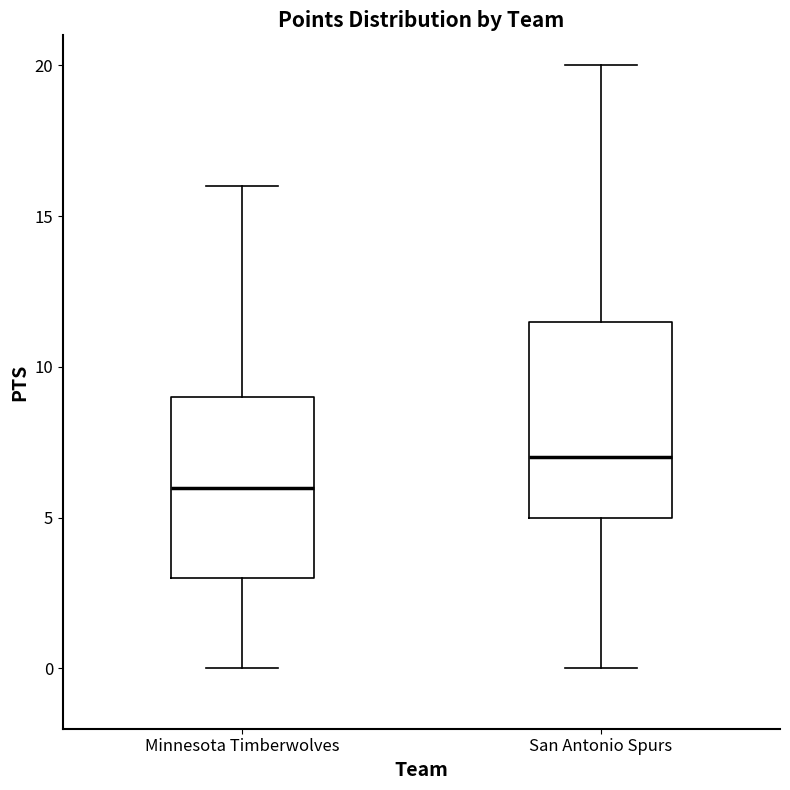

Reading left to right, transcribe this box plot: for each box, give where its median line is, the range the box spans, and where its two whiskers end, as read against the y-axis. The values are not printed on the chart, so give them approximately, as read against the axis.

Minnesota Timberwolves: median 6.0, box 3.0 to 9.0, whiskers 0.0 to 16.0
San Antonio Spurs: median 7.0, box 5.0 to 11.5, whiskers 0.0 to 20.0